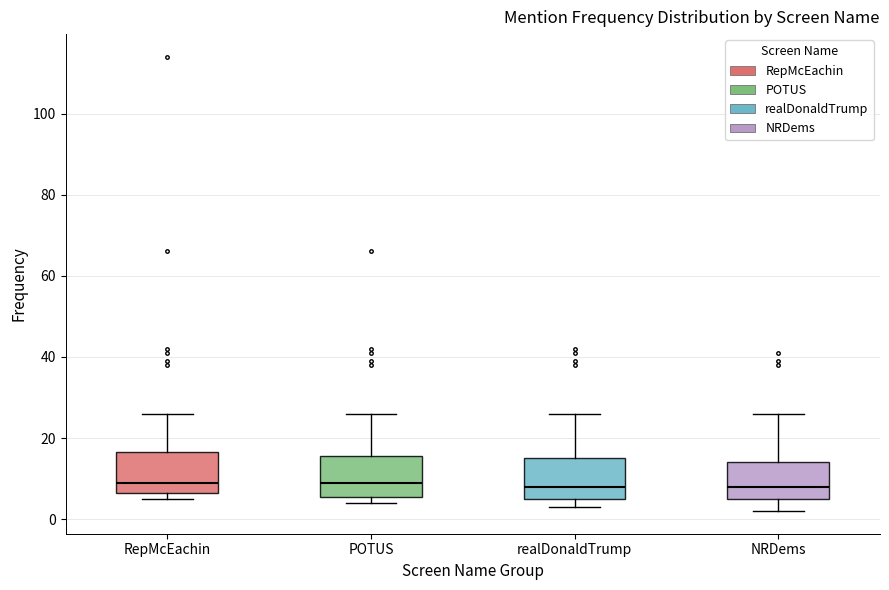

Where is the lower edge of the box for NRDems on the y-axis? The values are not printed on the chart, so give them approximately, as read against the axis.

6